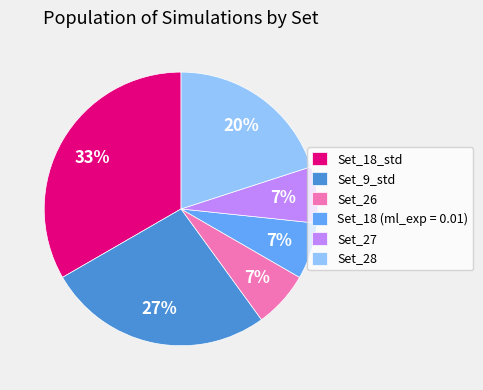

Is it true that Set_9_std is 27% of the pie?

True